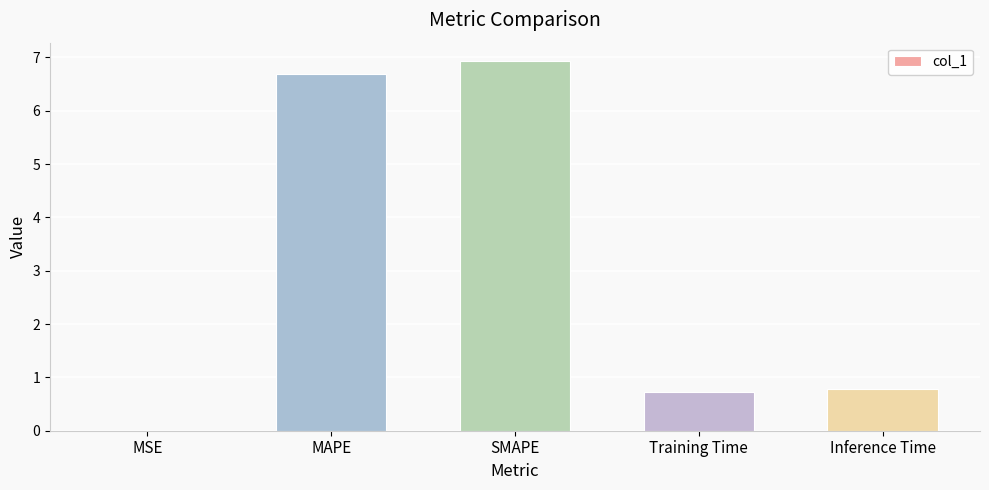

Which label corresponds to the largest value in the chart?

SMAPE